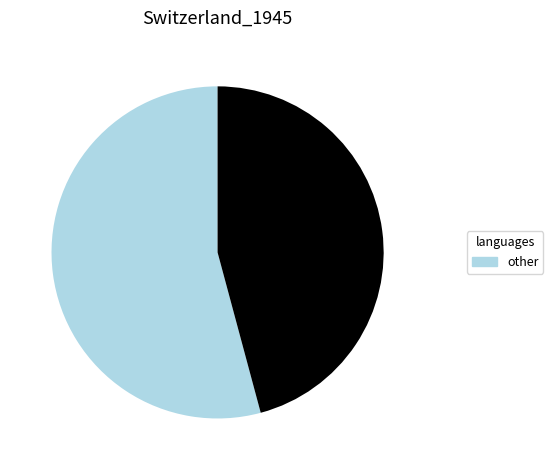

Is there any slice that represents more than half of the pie?

Yes